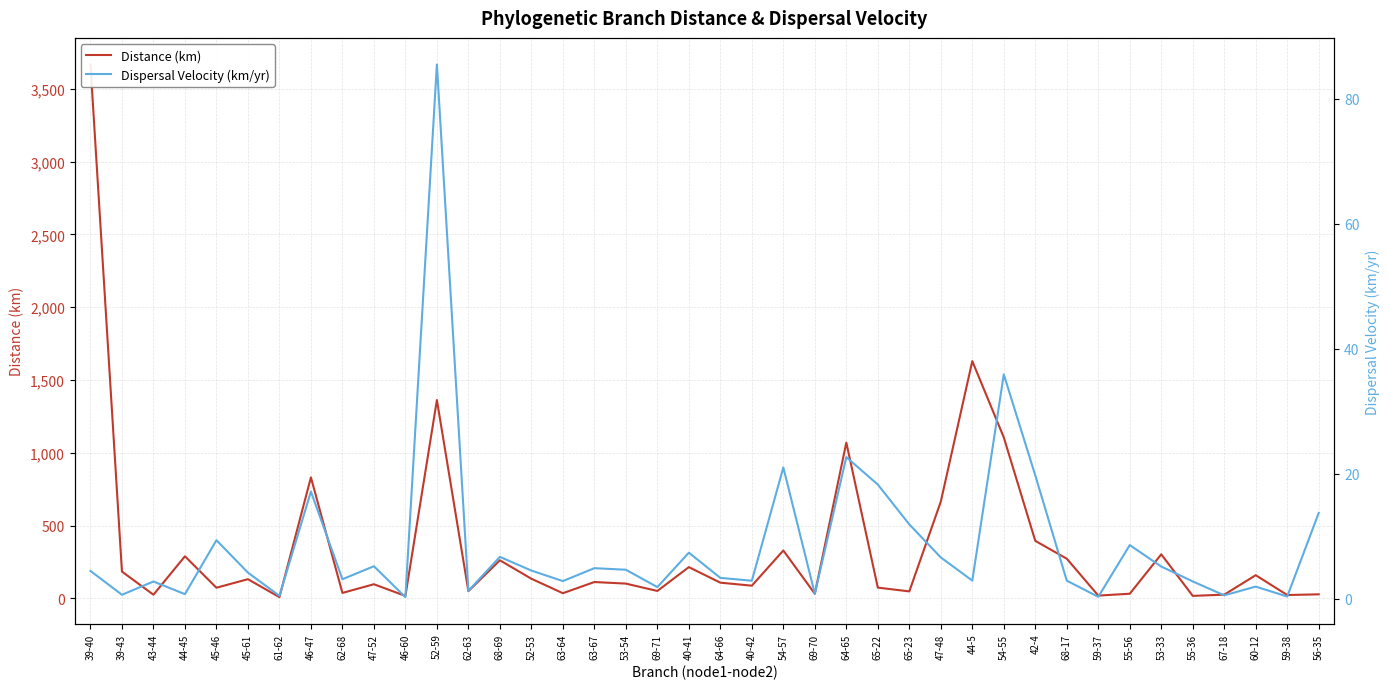

Reading left to right, extract all data points from this chart.

distance: 3665.9	184.4	25.7	289.5	73.6	132.2	8.9	831.1	38.0	97.6	17.3	1362.1	50.2	262.1	135.3	36.0	112.8	102.0	51.4	215.1	108.4	87.6	329.4	32.1	1070.1	74.4	48.5	664.9	1629.3	1105.6	395.4	273.1	19.7	32.4	303.0	17.7	26.0	159.6	23.5	28.3
dispersal_velocity: 4.4	0.6	2.7	0.7	9.3	4.2	0.4	17.1	3.1	5.2	0.2	85.5	1.2	6.7	4.5	2.8	4.9	4.6	1.8	7.3	3.3	2.9	21.0	0.8	22.7	18.3	11.9	6.6	2.9	35.9	19.7	2.9	0.3	8.6	5.1	2.8	0.5	1.9	0.3	13.7